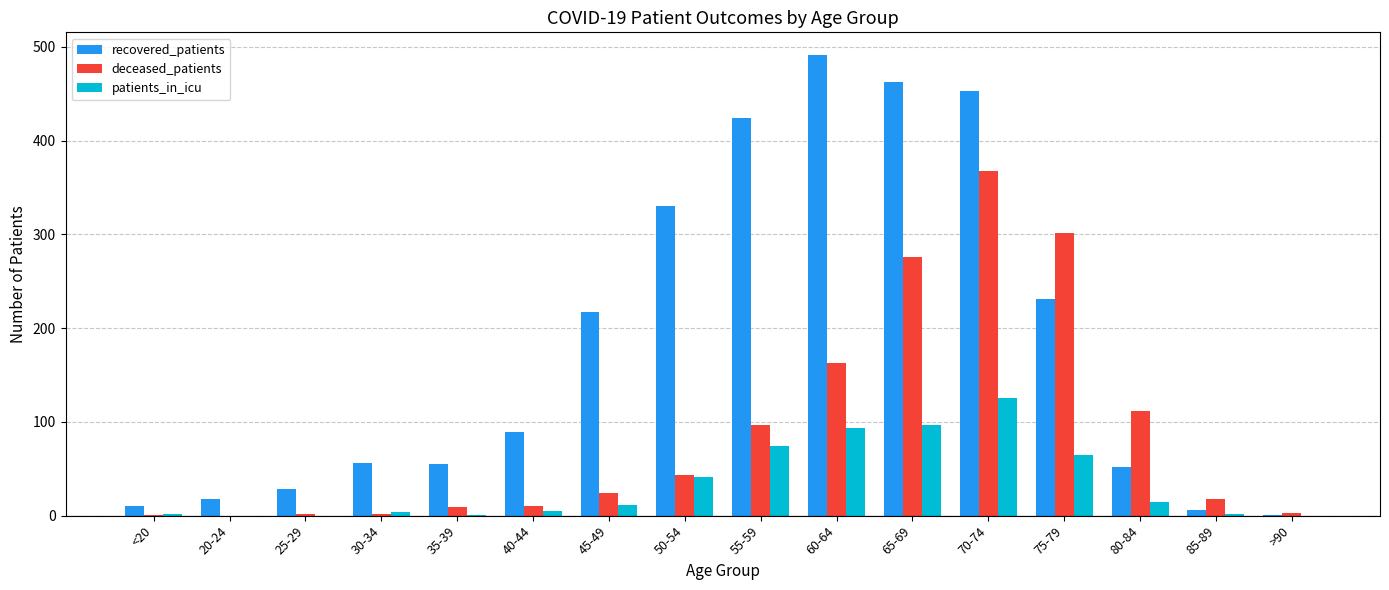

Between 65-69 and 70-74, which series saw the biggest shift?

deceased_patients